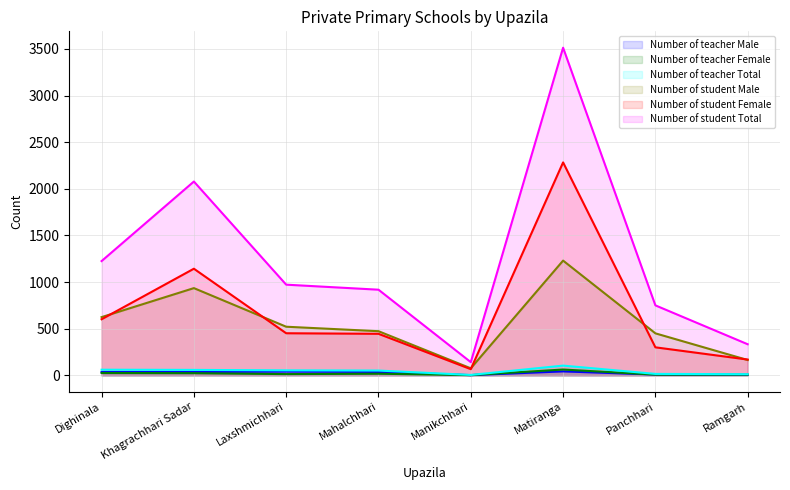

True or false: Number of teacher Male and Number of teacher Total cross at least once.

False